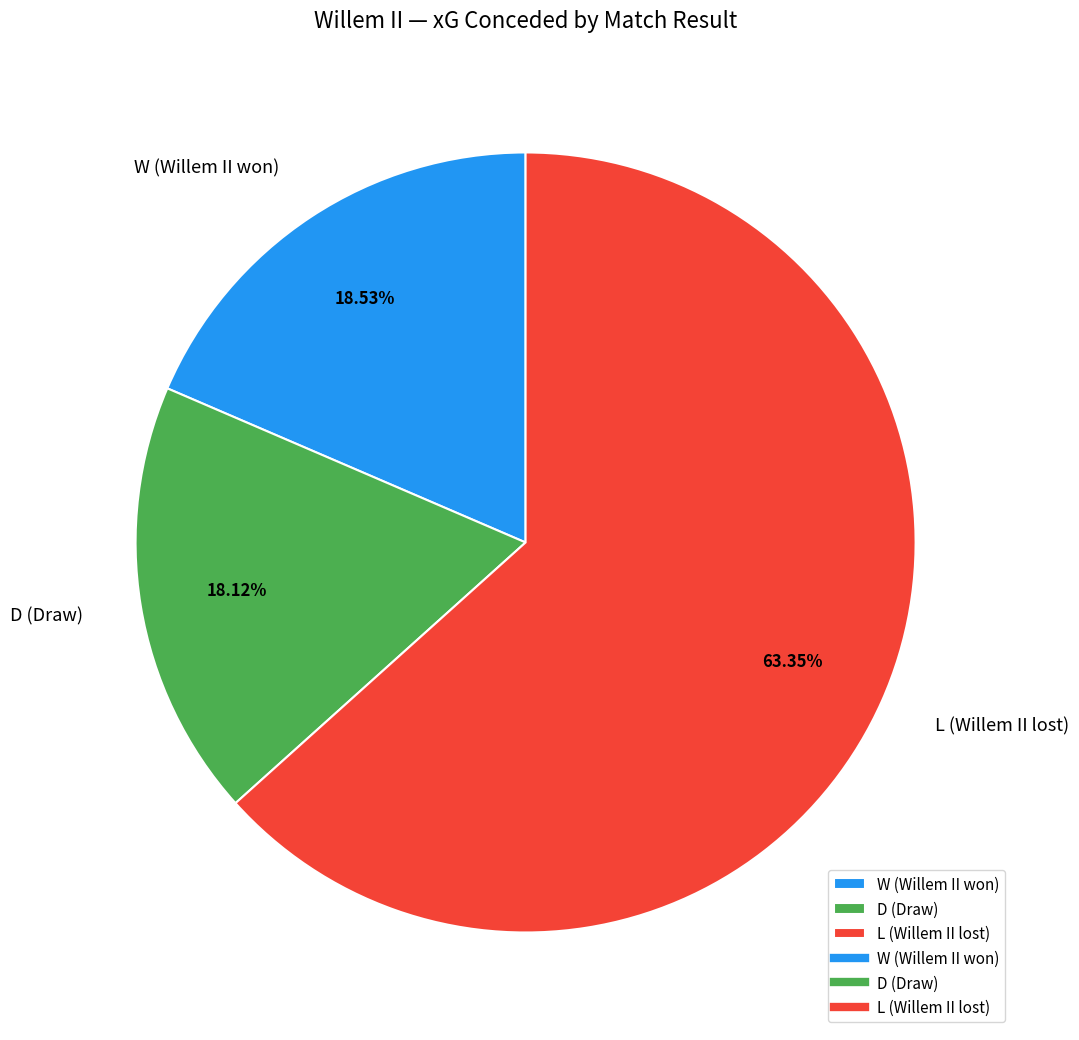

What is the ratio of the value at W (Willem II won) to the value at D (Draw)?

1.0